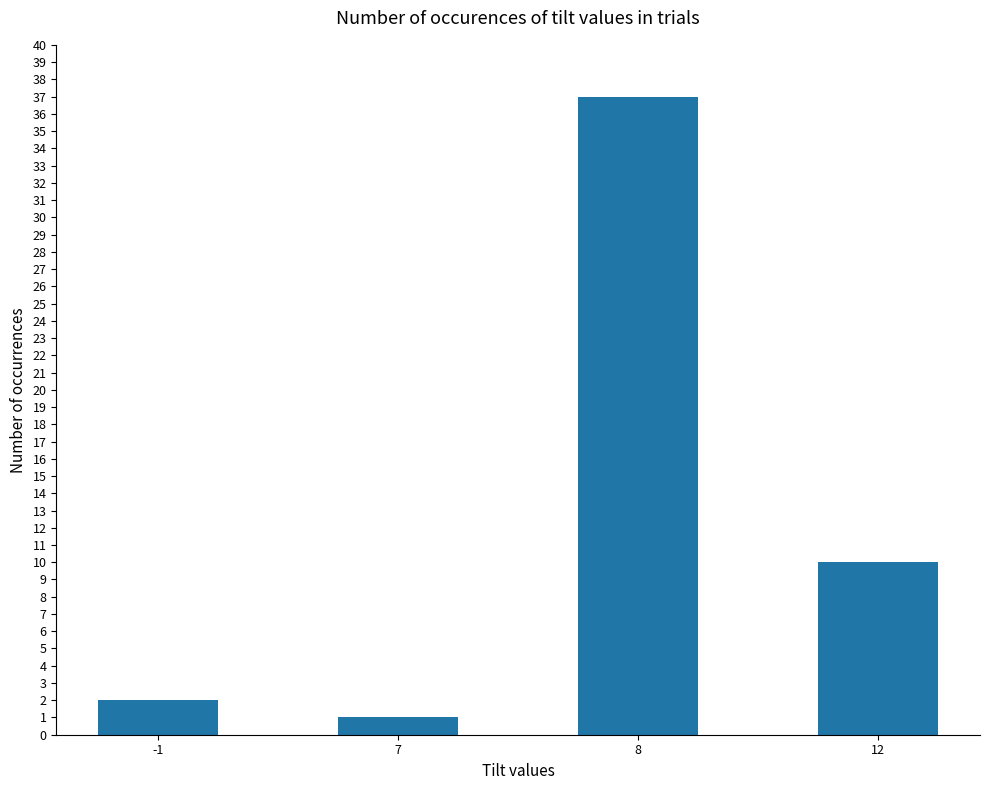

Does the chart contain stacked bars?

No